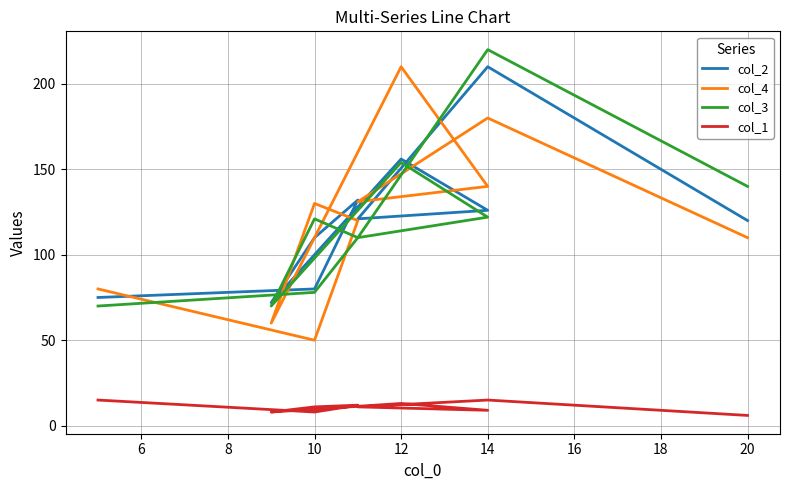

Does the chart display data point markers on the line(s)?

No